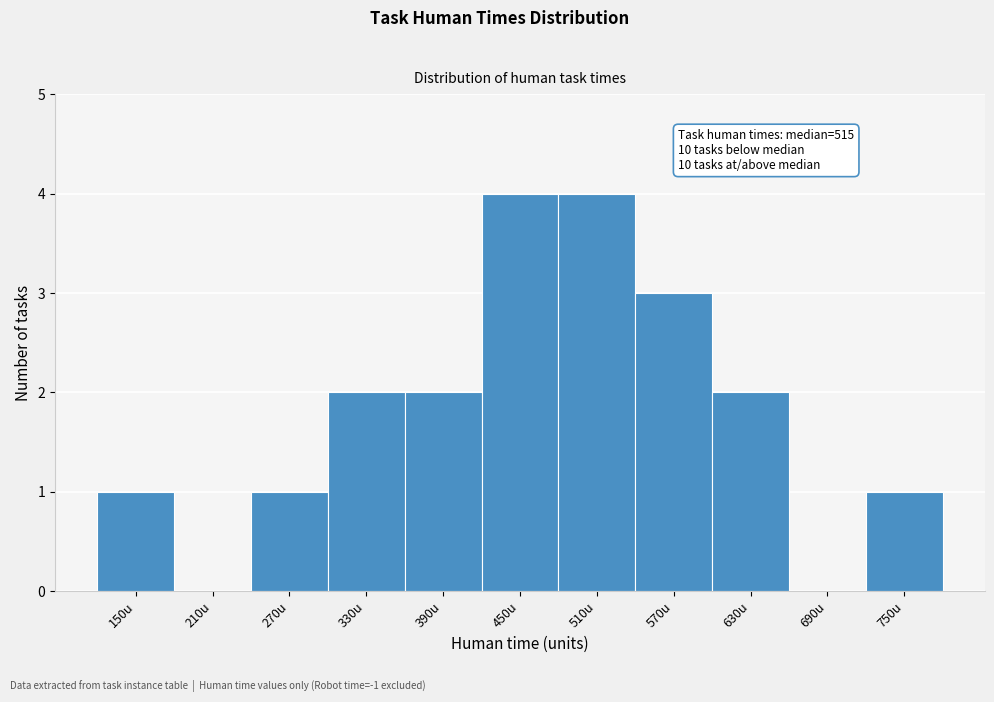

Reading left to right, what are all the values shown in this chart?

150u=1	210u=0	270u=1	330u=2	390u=2	450u=4	510u=4	570u=3	630u=2	690u=0	750u=1